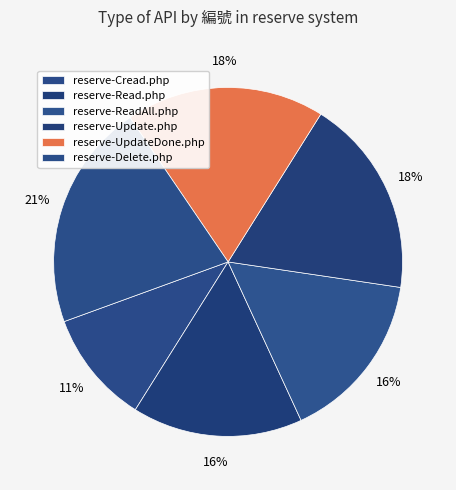

Which has a higher value, reserve-Cread.php or reserve-Update.php?

reserve-Update.php